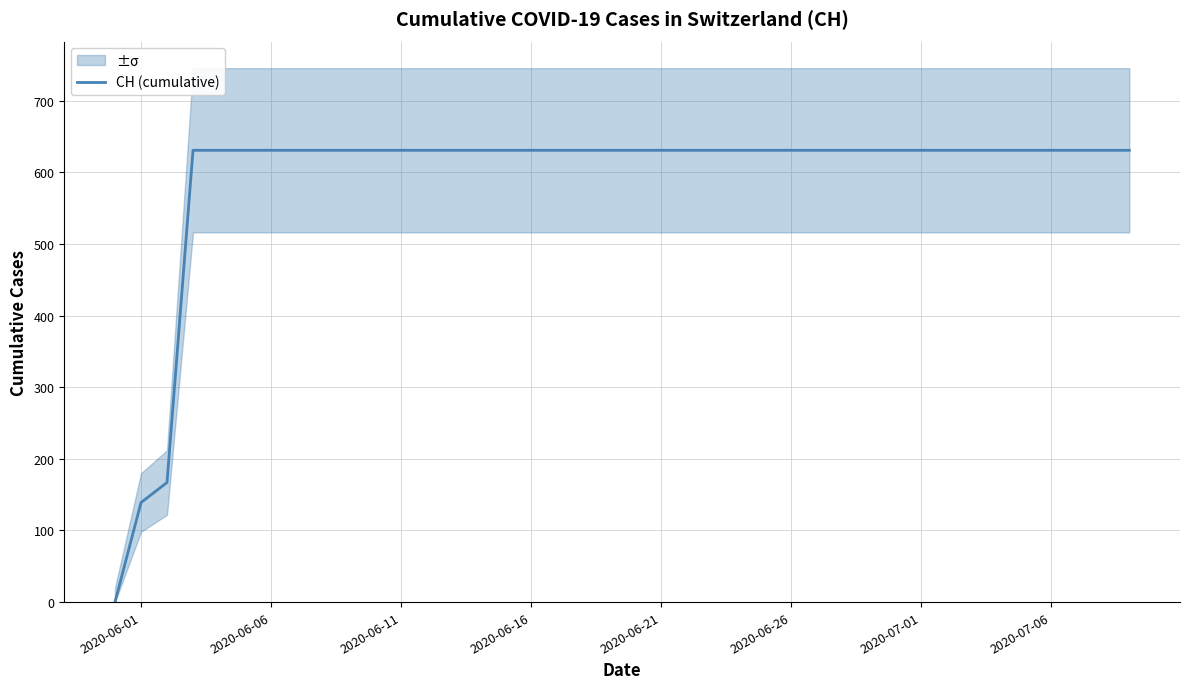

The value of CH (cumulative) at 2020-06-16 is 631. True or false?

True